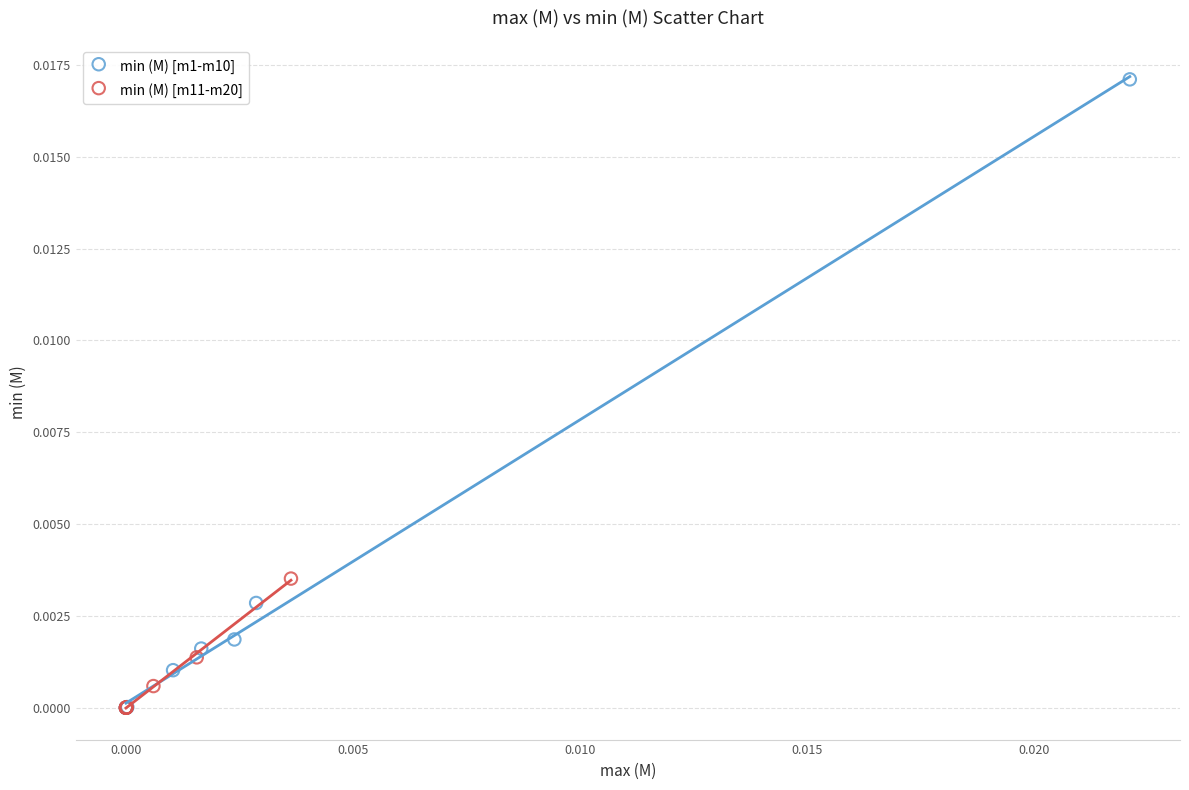

Which series has the widest spread of Y values?

min (M) [m1-m10]